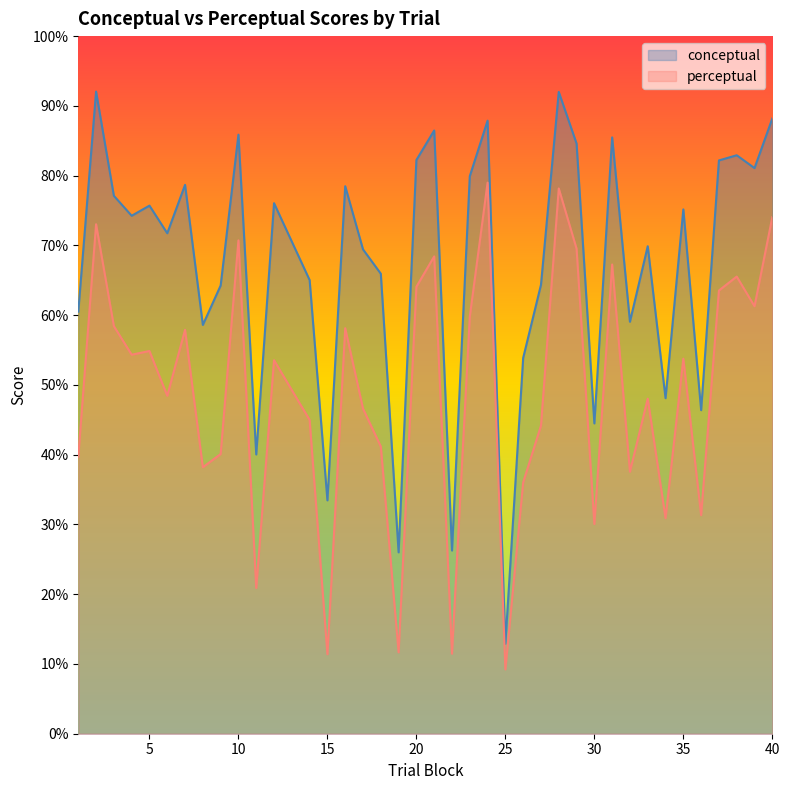

Which series has the largest total across all categories?

conceptual